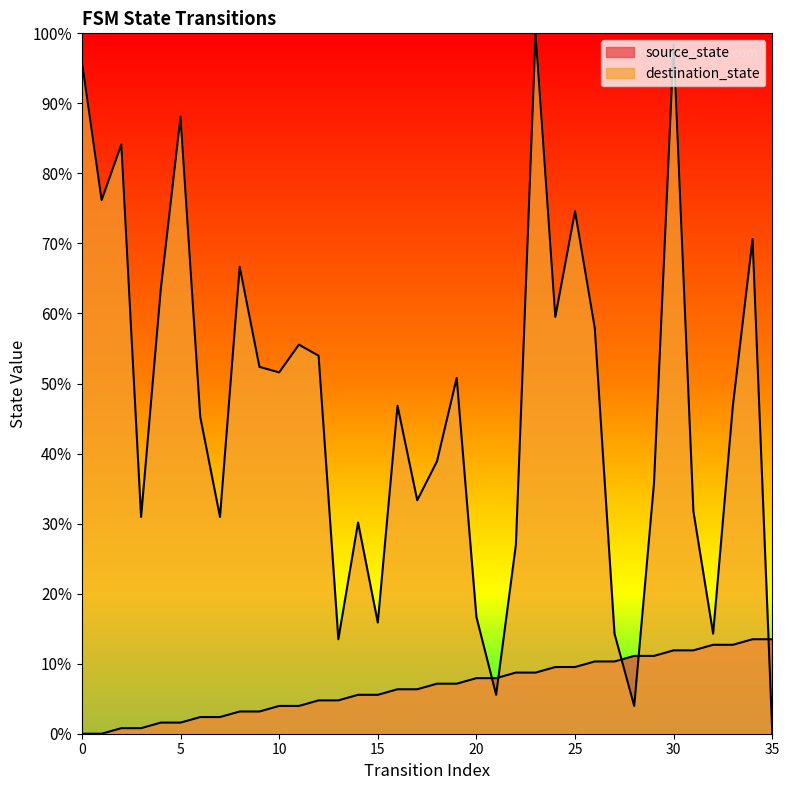

How many lines are shown in the chart?

2